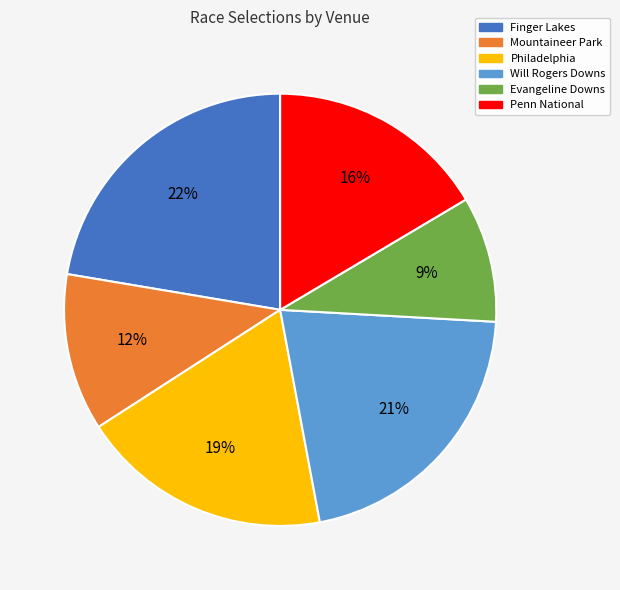

To the nearest percent, what is the average slice percentage?

17%